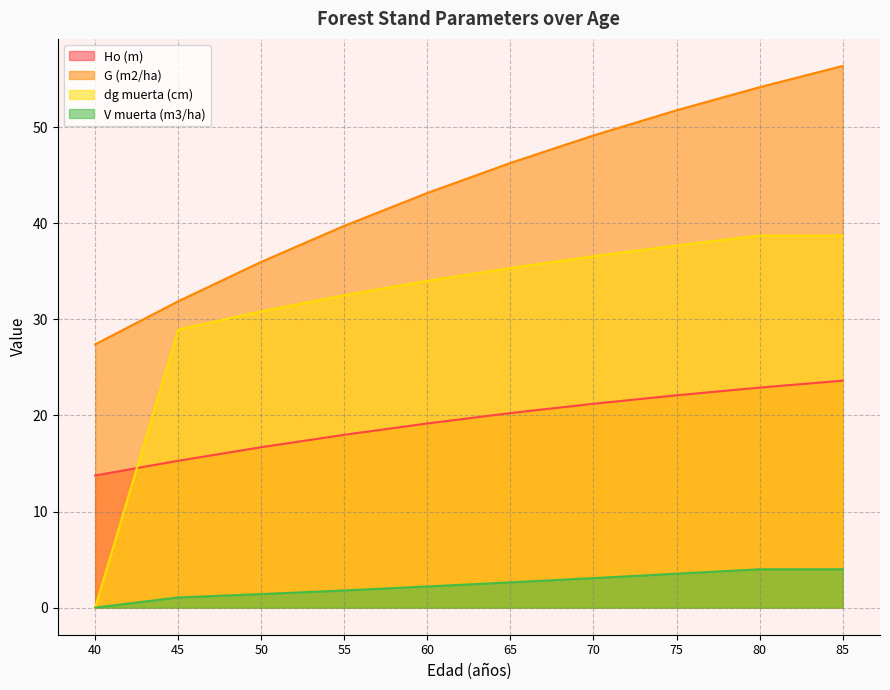

How many distinct data groups are displayed?

4